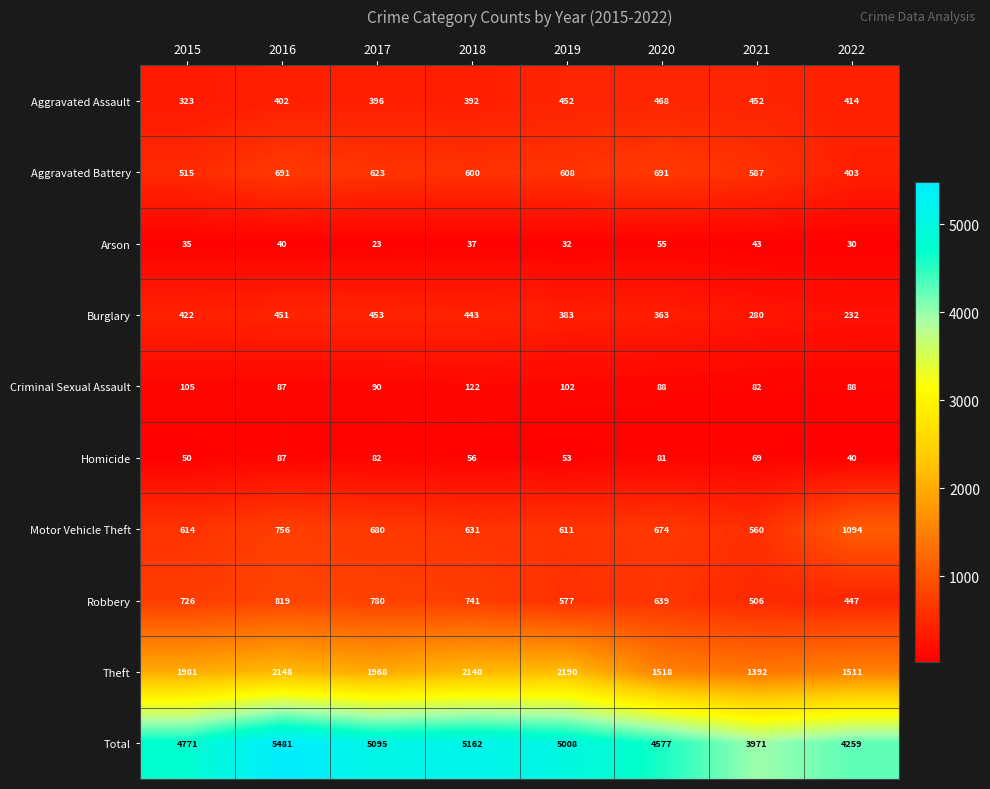

Between 2019 and 2022, which series saw the biggest shift?

Total